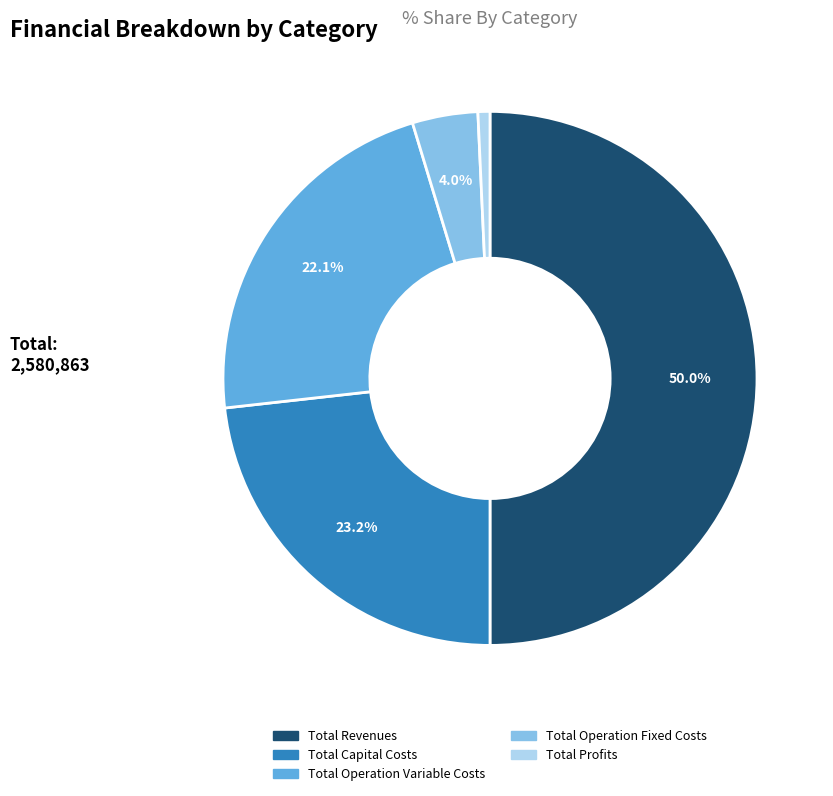

To the nearest percent, what is the difference between the Total Operation Variable Costs and Total Revenues slice percentages?

28%